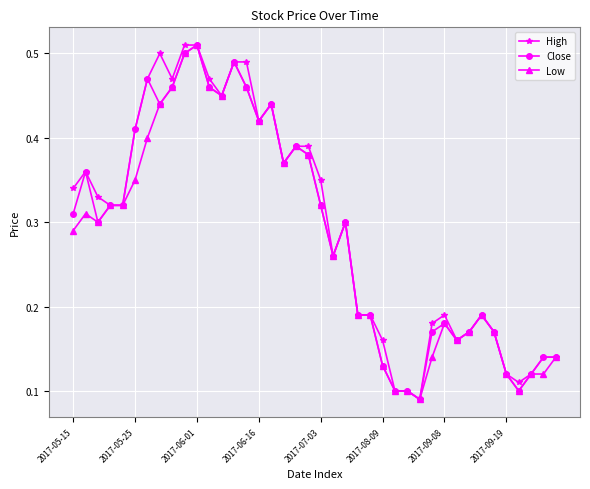

True or false: Close has more than 0 points higher than both neighbors.

True